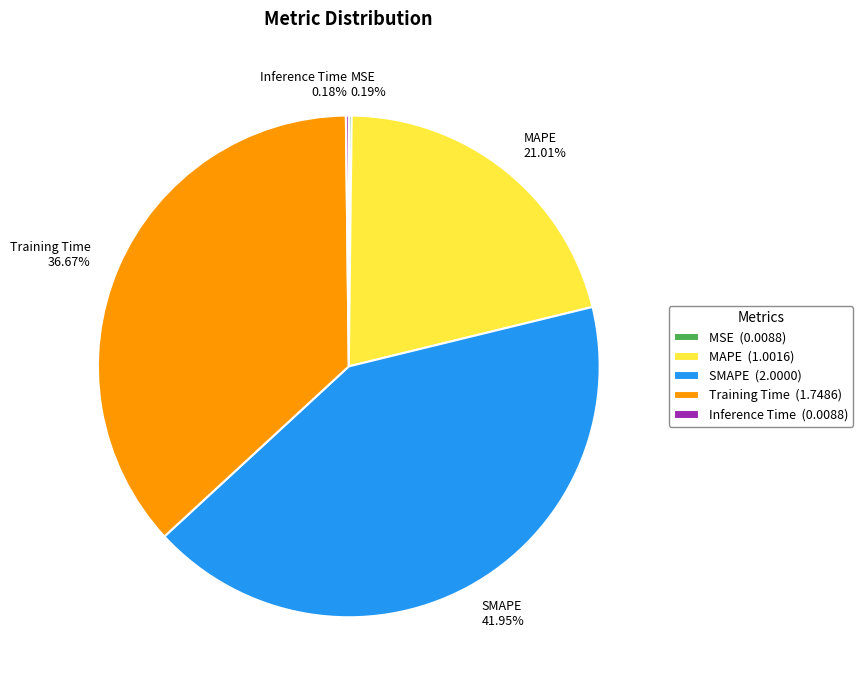

Does Training Time 36.67% account for over 50% of the chart?

No